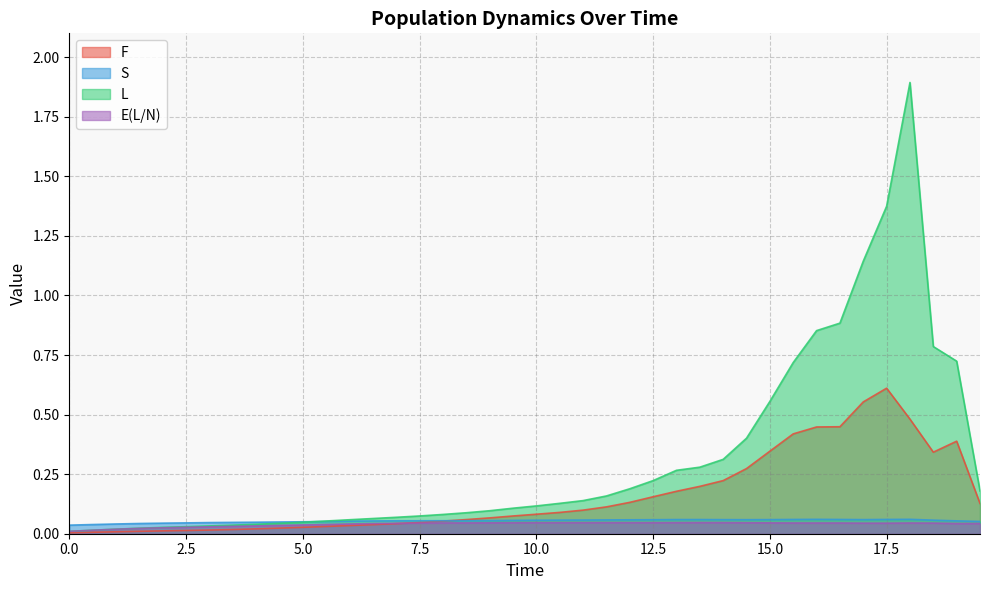

How many lines are shown in the chart?

4